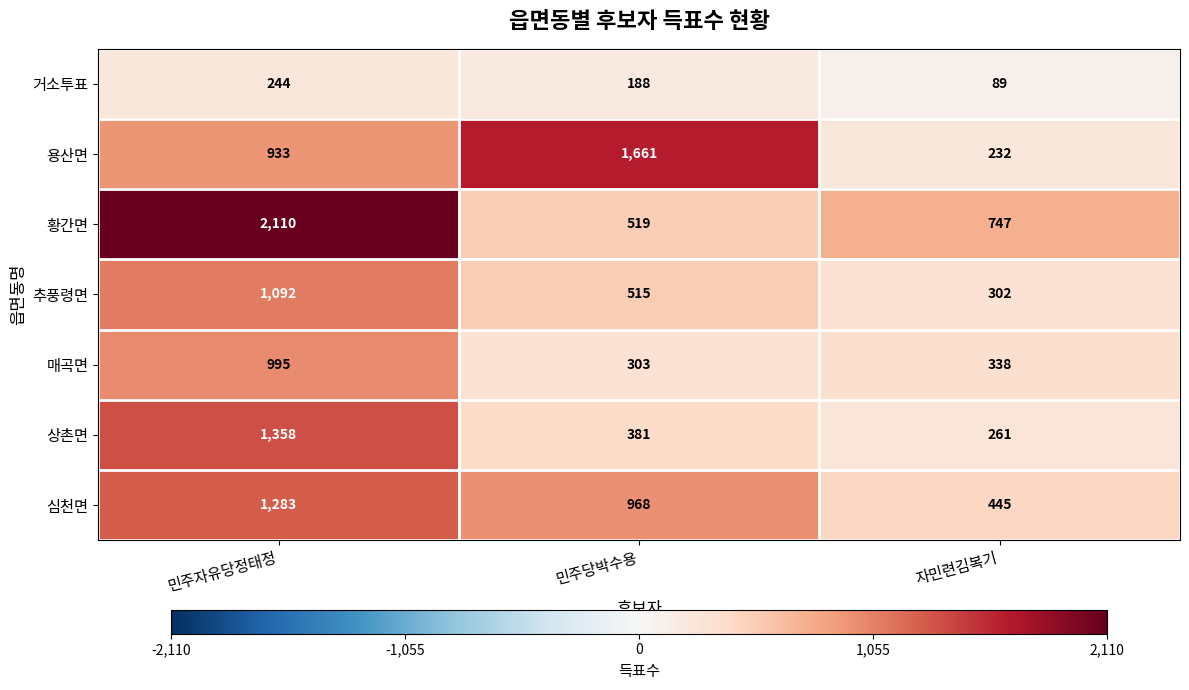

What is the total value across all series at 자민련김복기?

2414